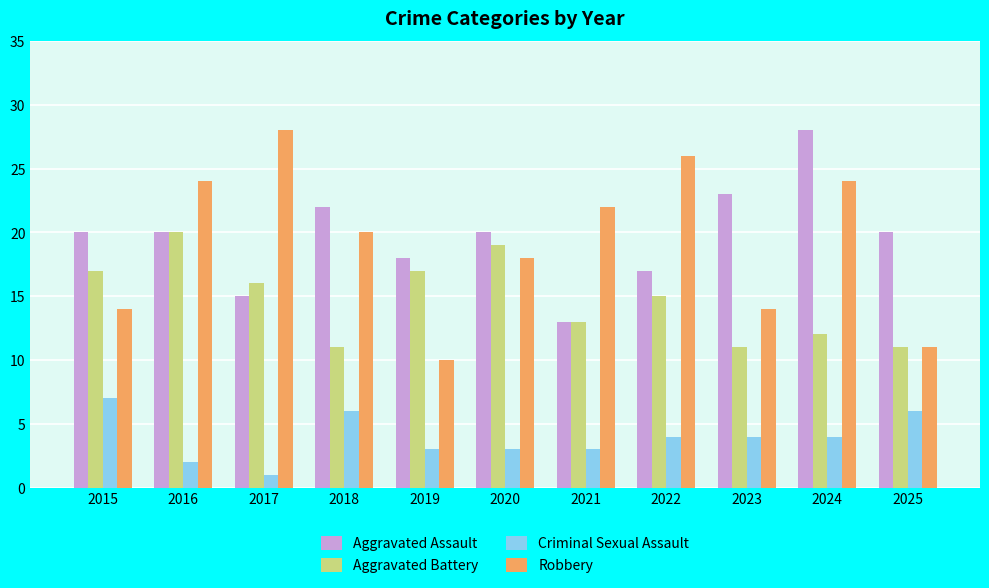

Reading right to left, list all the values displayed in this chart.

Aggravated Assault: 2025=20	2024=28	2023=23	2022=17	2021=13	2020=20	2019=18	2018=22	2017=15	2016=20	2015=20
Aggravated Battery: 2025=11	2024=12	2023=11	2022=15	2021=13	2020=19	2019=17	2018=11	2017=16	2016=20	2015=17
Criminal Sexual Assault: 2025=6	2024=4	2023=4	2022=4	2021=3	2020=3	2019=3	2018=6	2017=1	2016=2	2015=7
Robbery: 2025=11	2024=24	2023=14	2022=26	2021=22	2020=18	2019=10	2018=20	2017=28	2016=24	2015=14